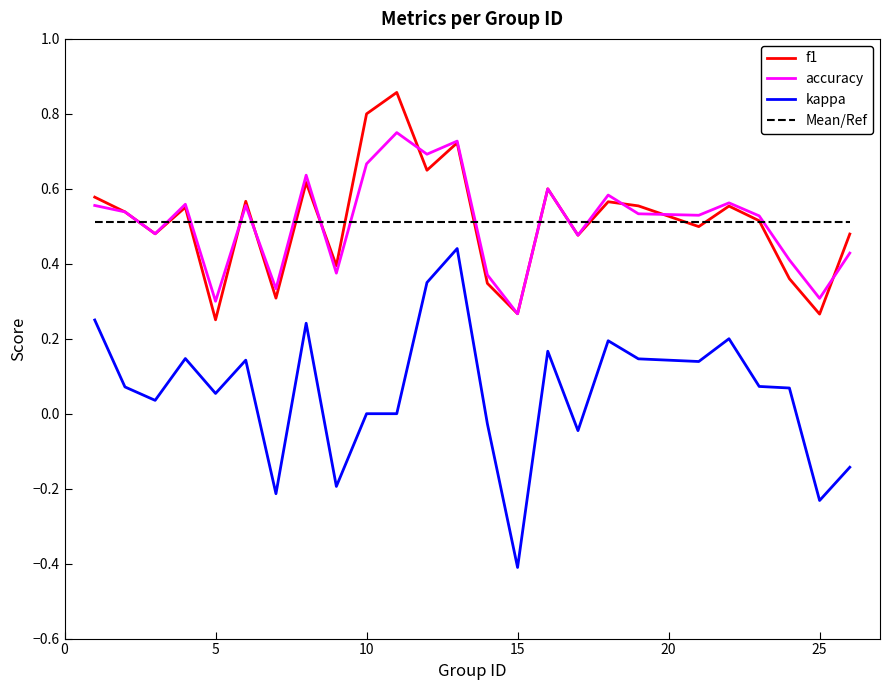

True or false: Mean/Ref and kappa intersect in this chart.

False